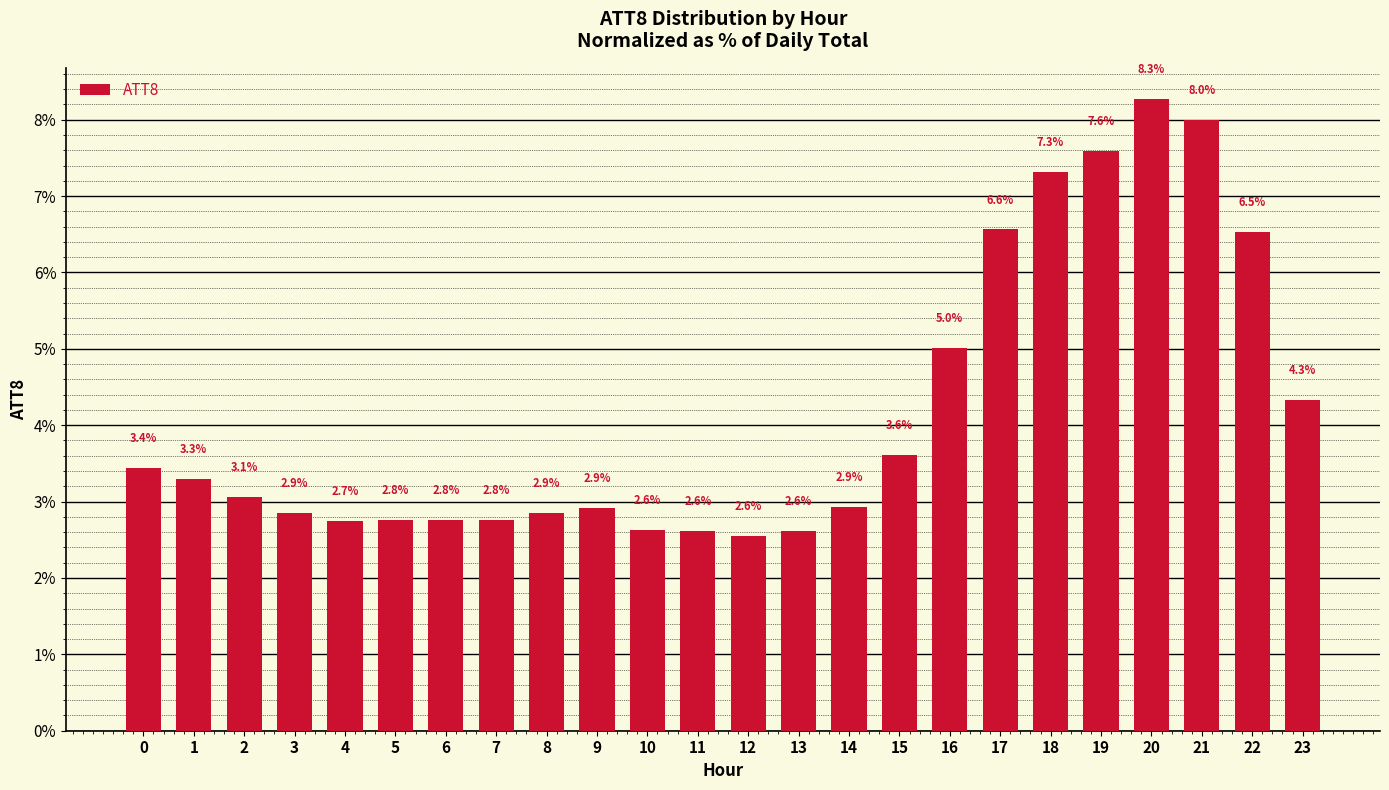

What is the value of the 2nd bar from the left?

3.3